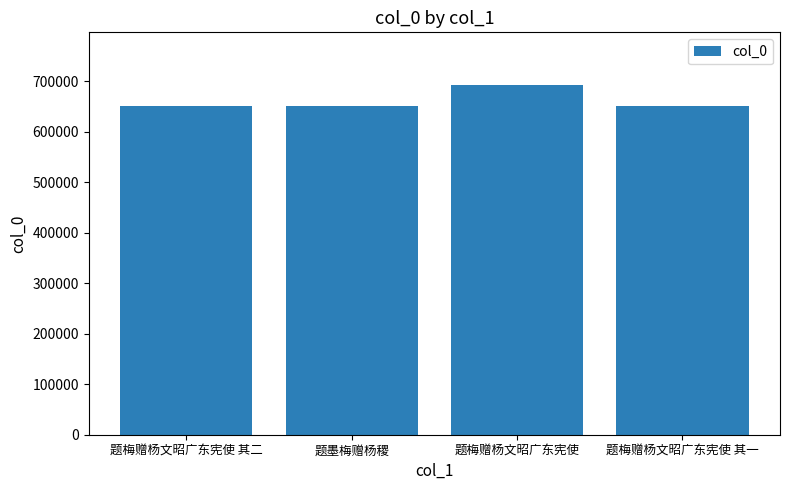

True or false: the data shows 1059693 at 题墨梅赠杨稷.

False